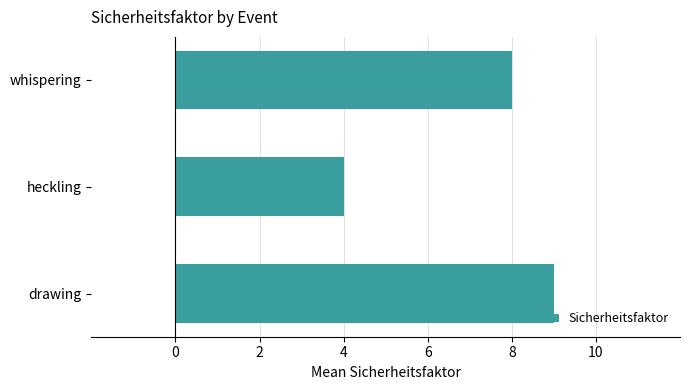

What is the change in value from whispering to heckling?

-4